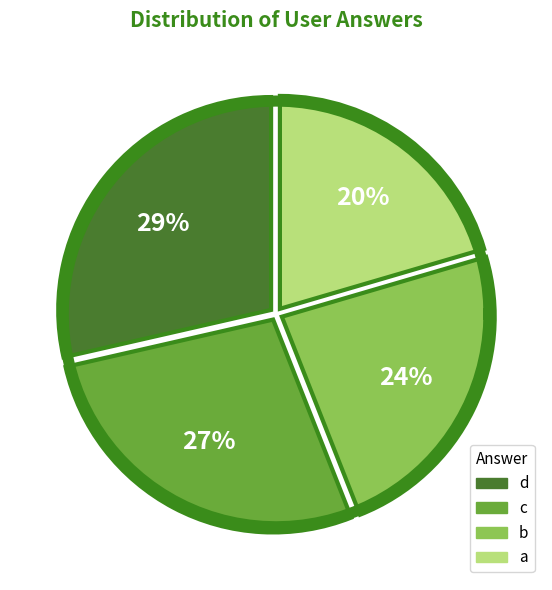

What percentage is NOT represented by d?

71.4%